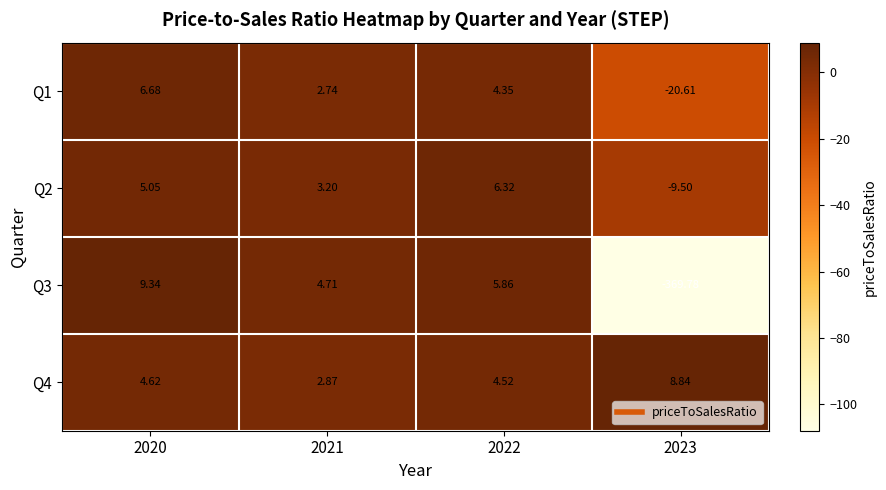

Which series has the largest range (max minus min)?

Q3